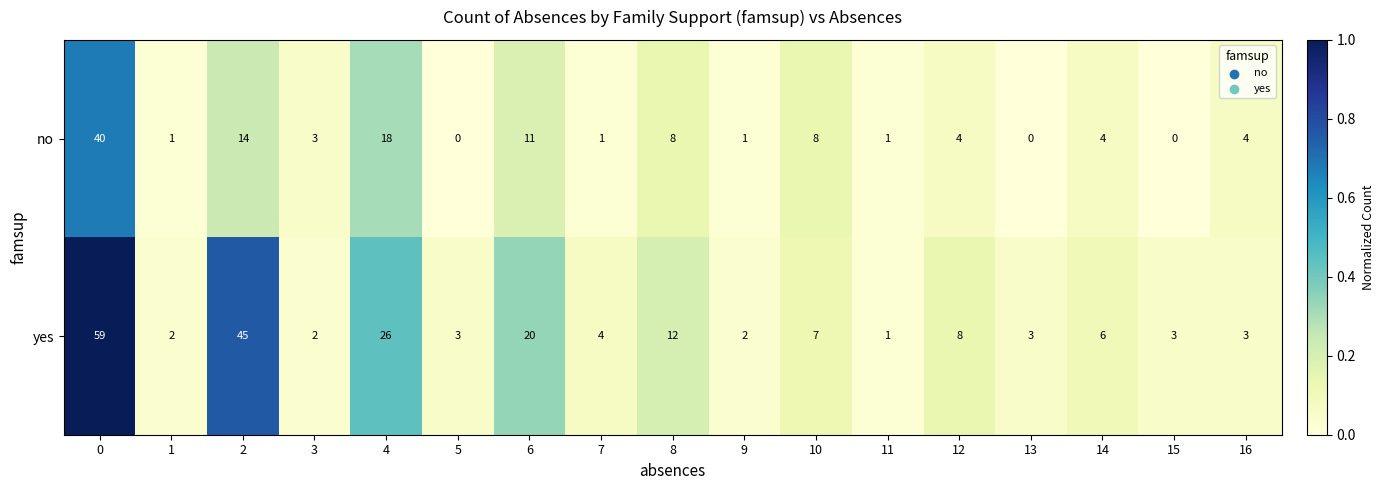

Where is yes nearest to the value 30?

4